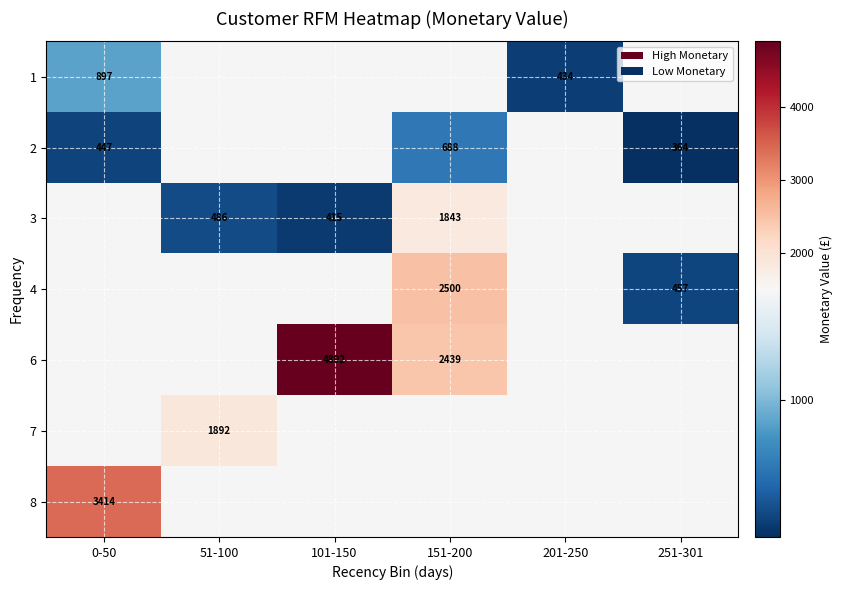

Which has a higher value, 201-250 or 251-301?

251-301